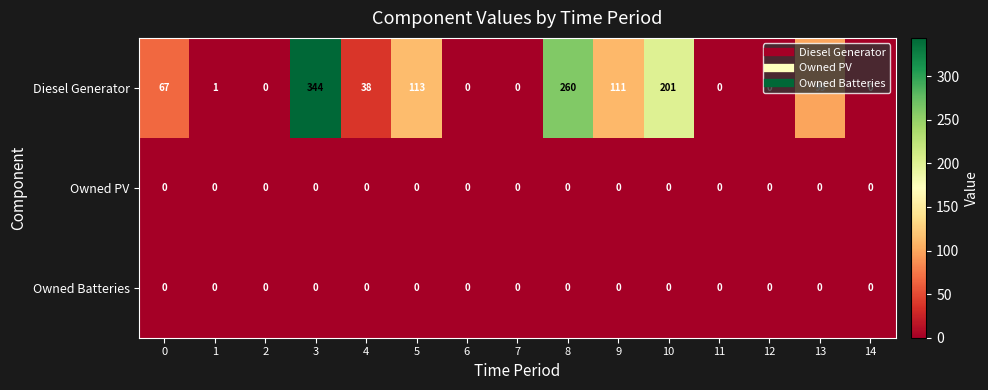

What is the average value of the Diesel Generator series?

82